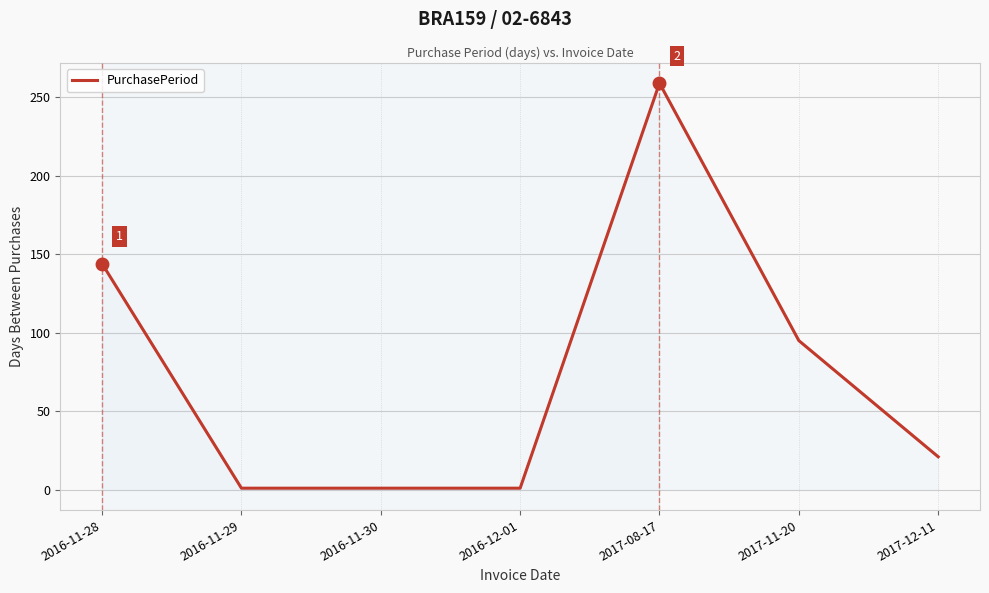

What is the sum of the values at 2017-08-17 and 2017-11-20?

354